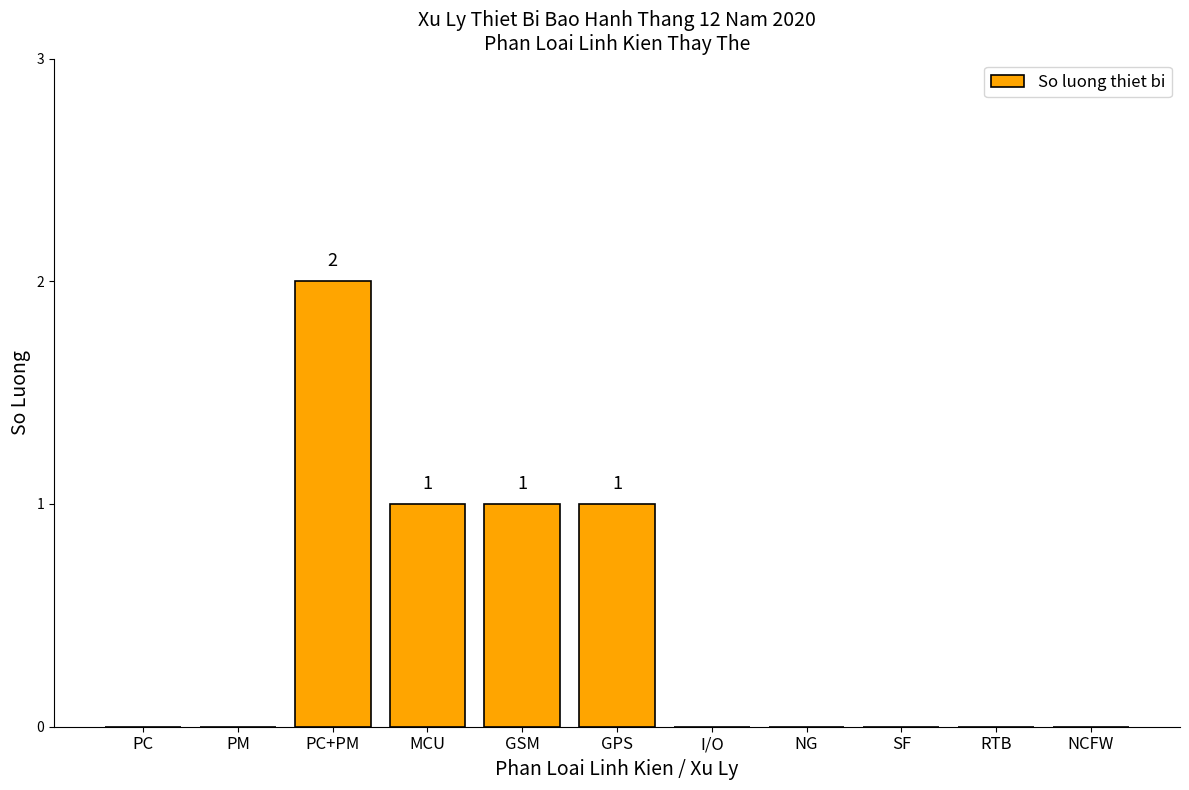

Reading right to left, extract all data points from this chart.

NCFW=0	RTB=0	SF=0	NG=0	I/O=0	GPS=1	GSM=1	MCU=1	PC+PM=2	PM=0	PC=0